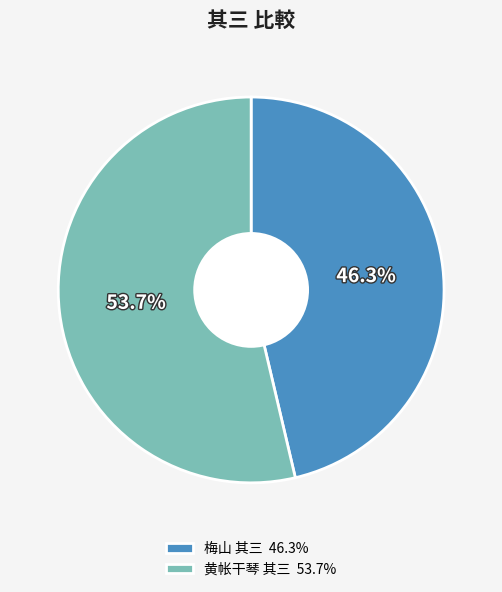

Which category accounts for the majority?

黄帐干琴 其三 53.7%